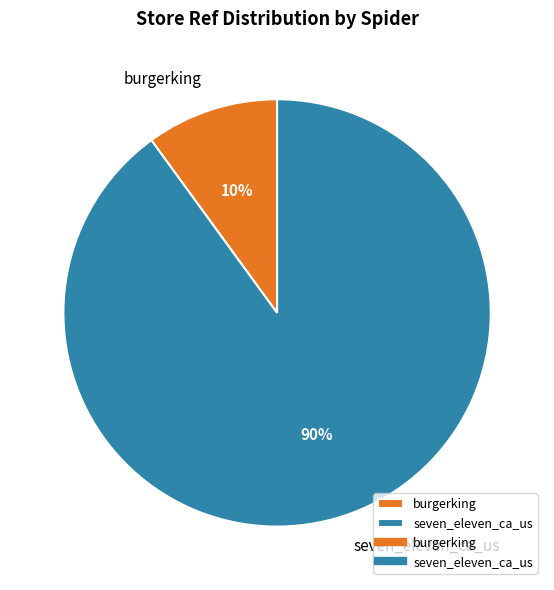

Is there a majority slice in this chart?

Yes